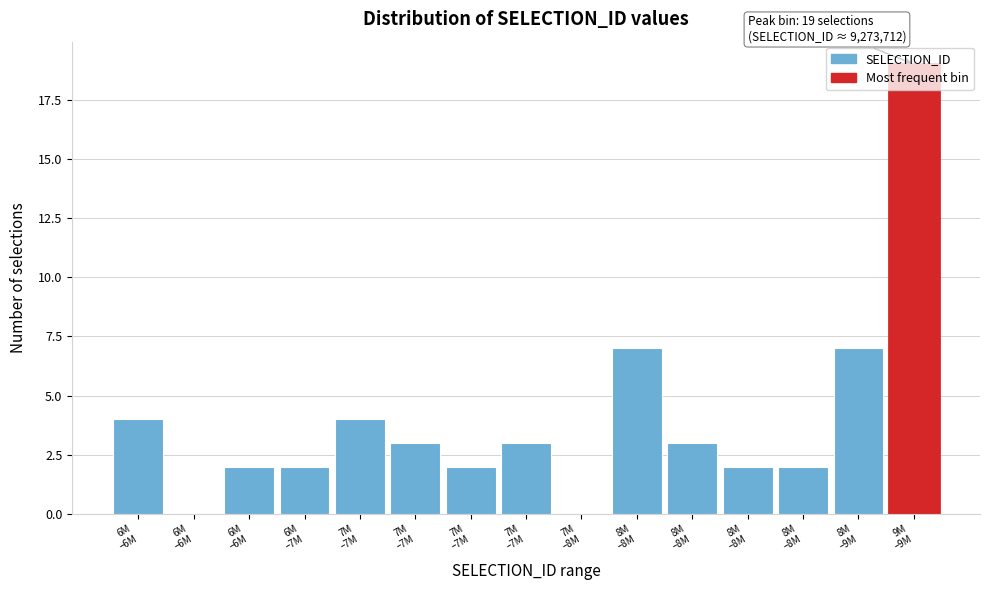

Are the bars horizontal?

No